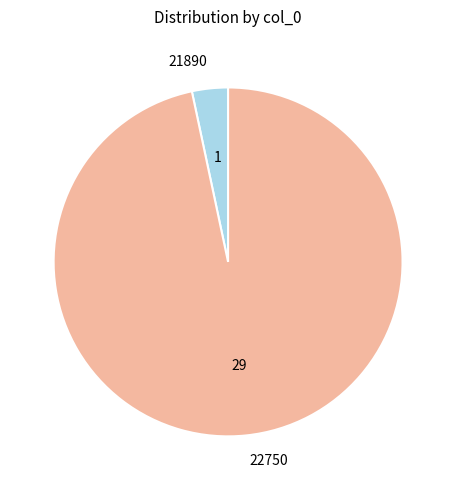

Which category has the smallest portion of the pie?

21890